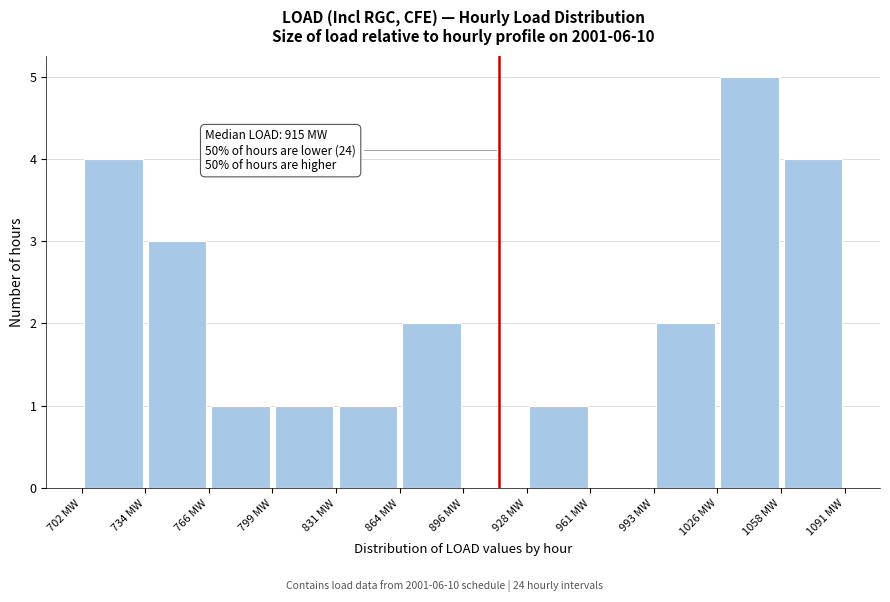

Over which range of the x-axis is the bar tallest?

1025 to 1060